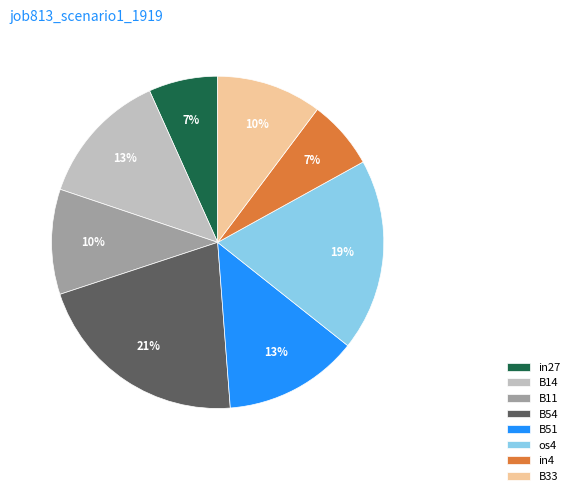

To the nearest percent, what is the difference between the largest and smallest slice percentages?

14%